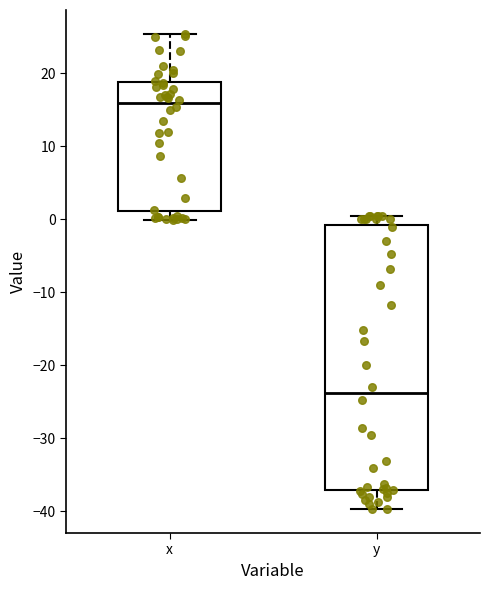

Which box is the tallest, from its lower edge to its upper edge?

y